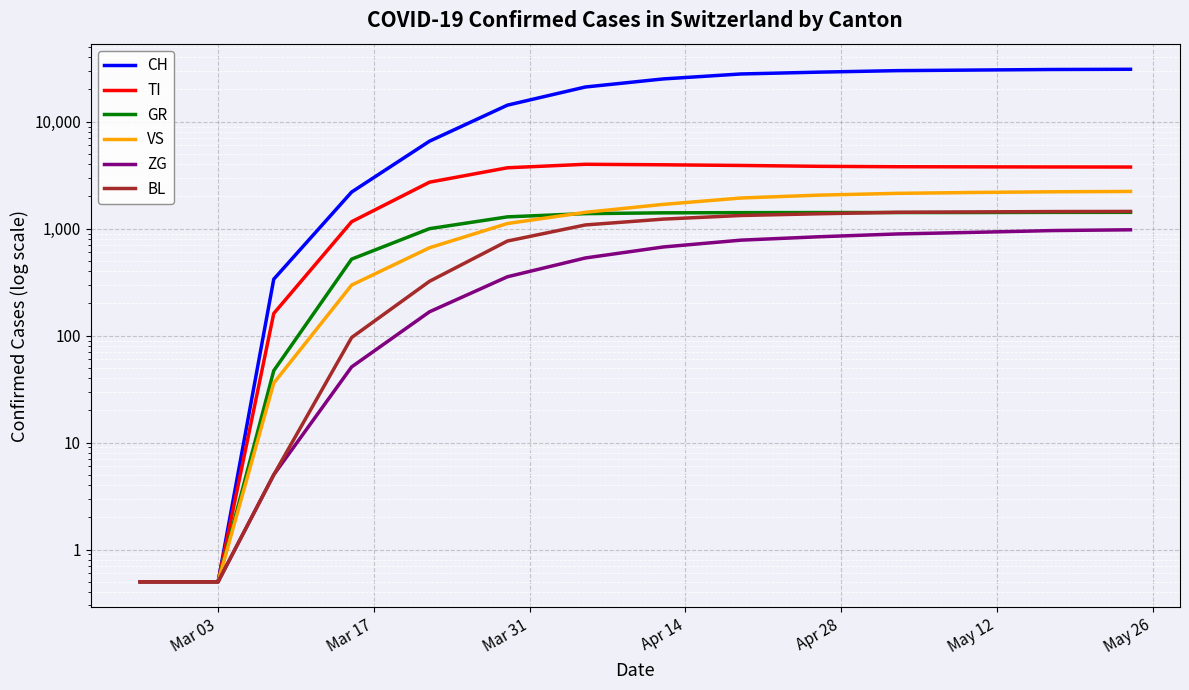

What is the average value of the GR series?

707.2